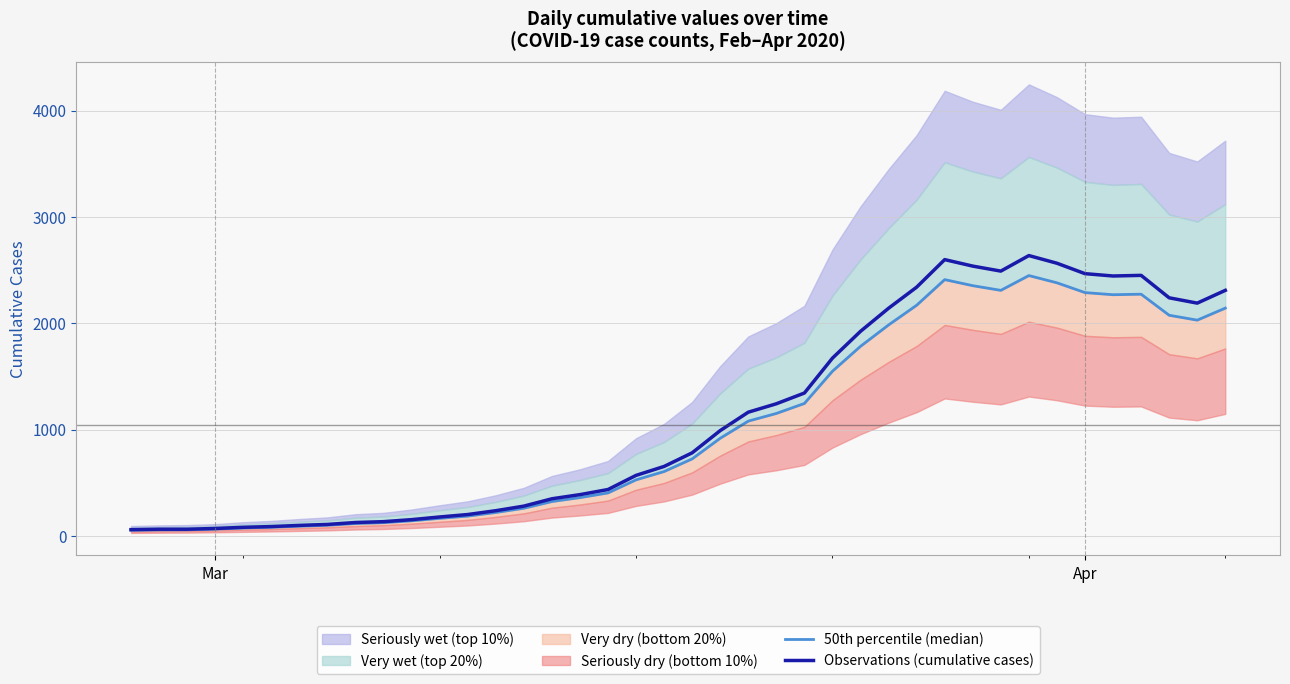

What is the maximum value for Observations (cumulative cases)?

2637